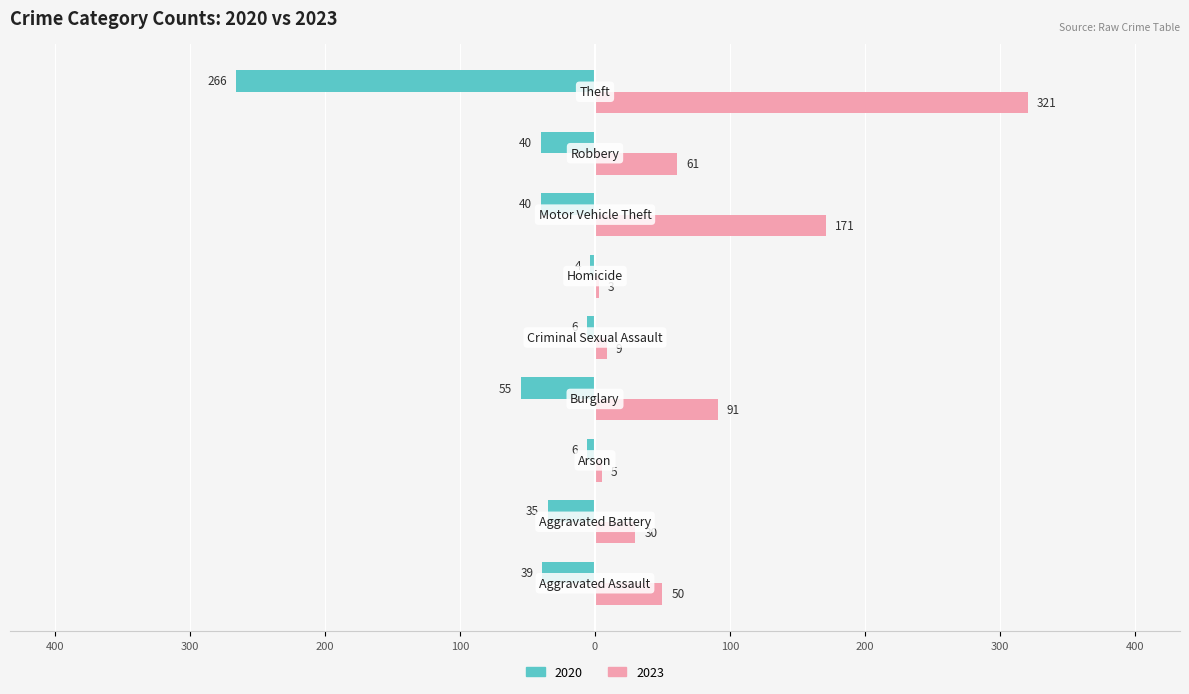

What are all the series names shown in the legend?

2020, 2023